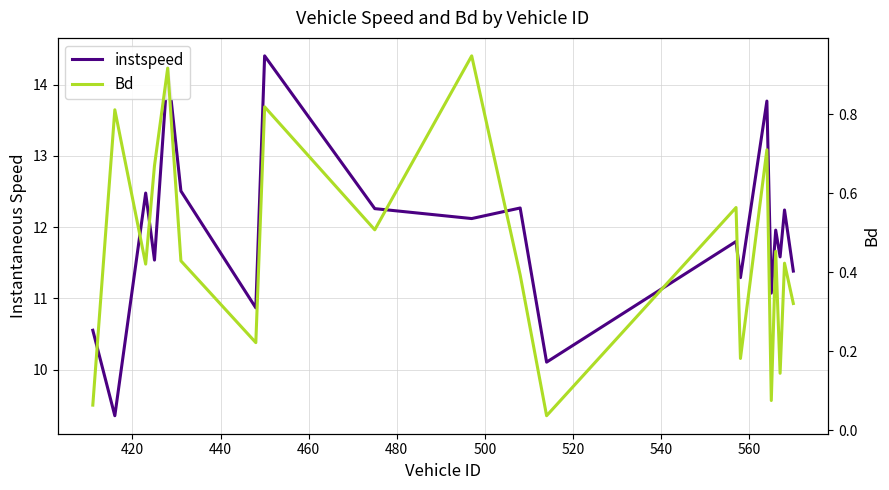

Reading right to left, list all the values displayed in this chart.

instspeed: 11.4	12.2	11.6	12.0	11.1	13.8	11.3	11.8	10.1	12.3	12.1	12.3	14.4	10.9	12.5	14.2	11.5	12.5	9.4	10.6
Bd: 0.3	0.4	0.1	0.5	0.1	0.7	0.2	0.6	0.0	0.4	0.9	0.5	0.8	0.2	0.4	0.9	0.7	0.4	0.8	0.1